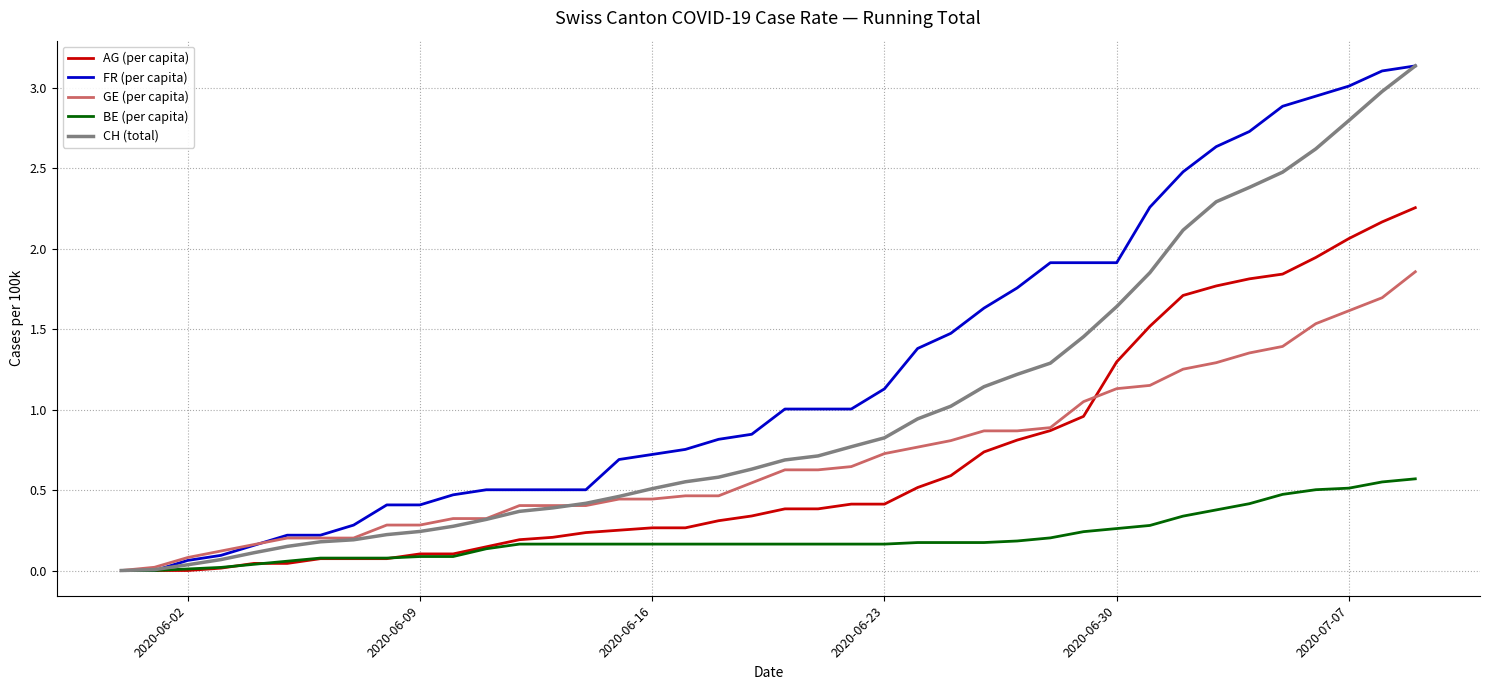

The value of GE (per capita) at 2020-07-07 is 1.6. True or false?

True